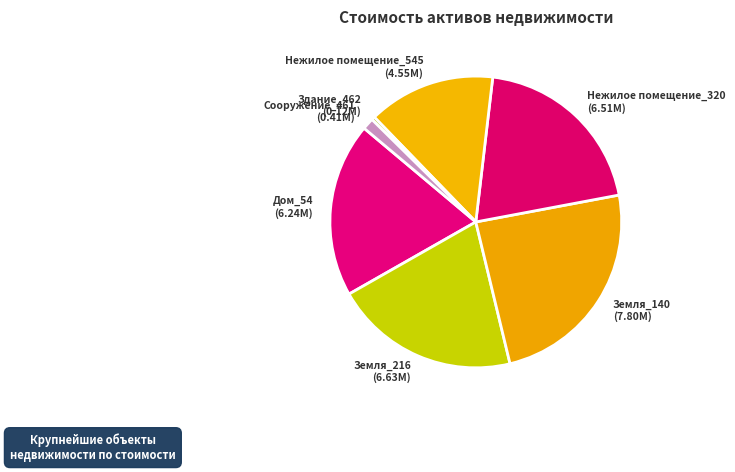

The Нежилое помещение_545 slice represents 14% of the pie. True or false?

True